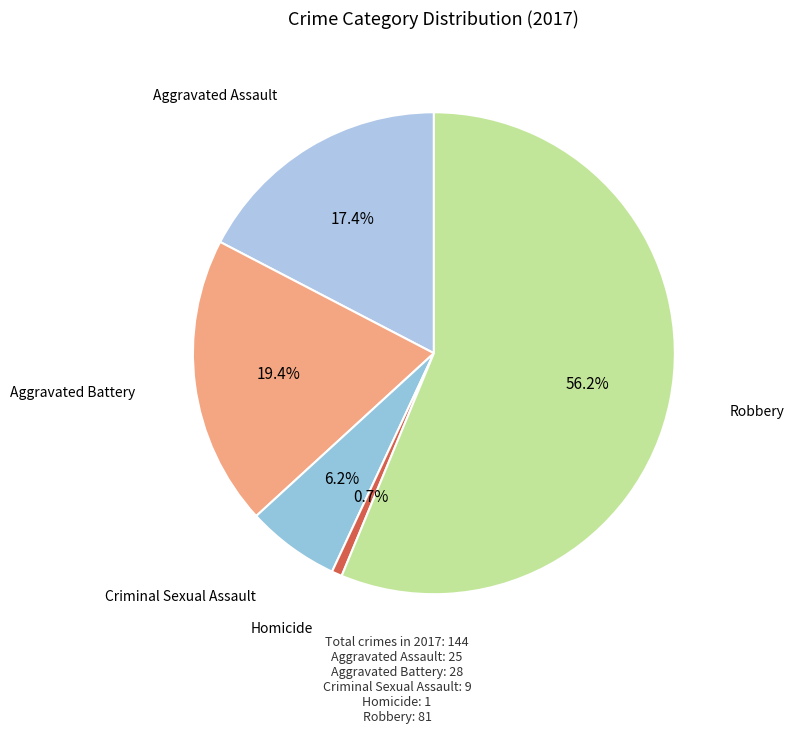

How many segments does this pie chart have?

5